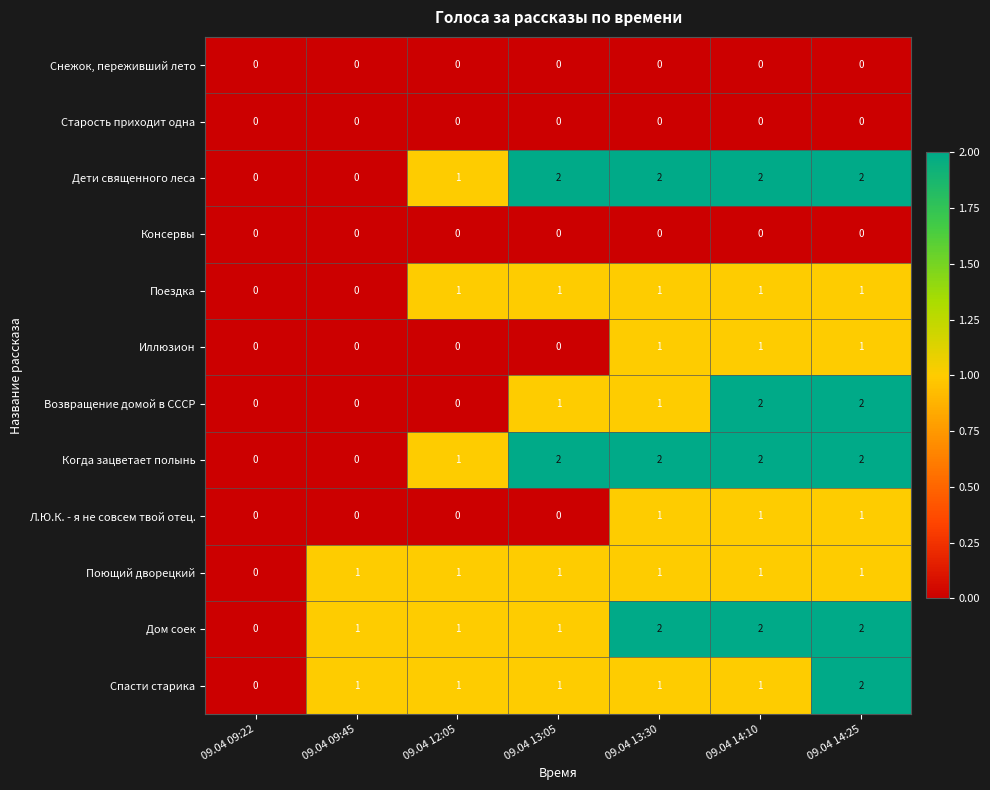

What is the total value across all series at 09.04 12:05?

6